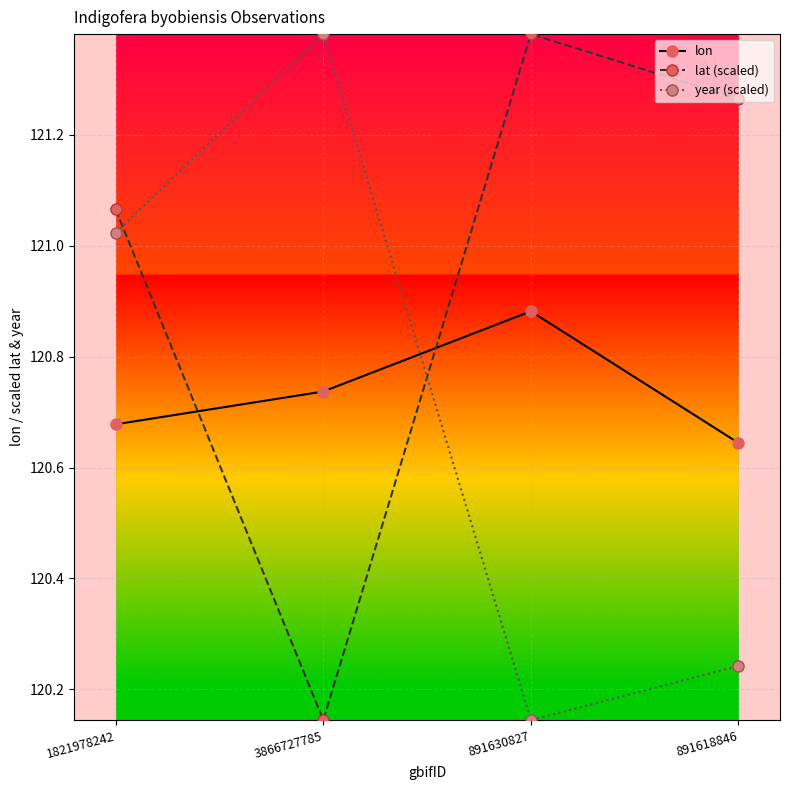

How many series are shown in this chart?

3